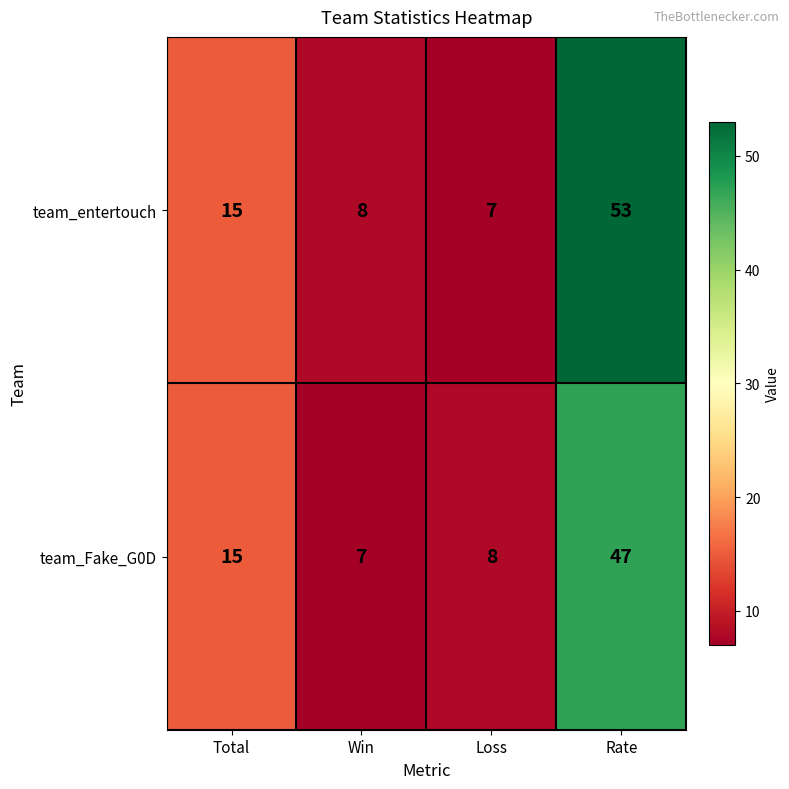

Rank the series by their average value, from lowest to highest.

team_Fake_G0D, team_entertouch